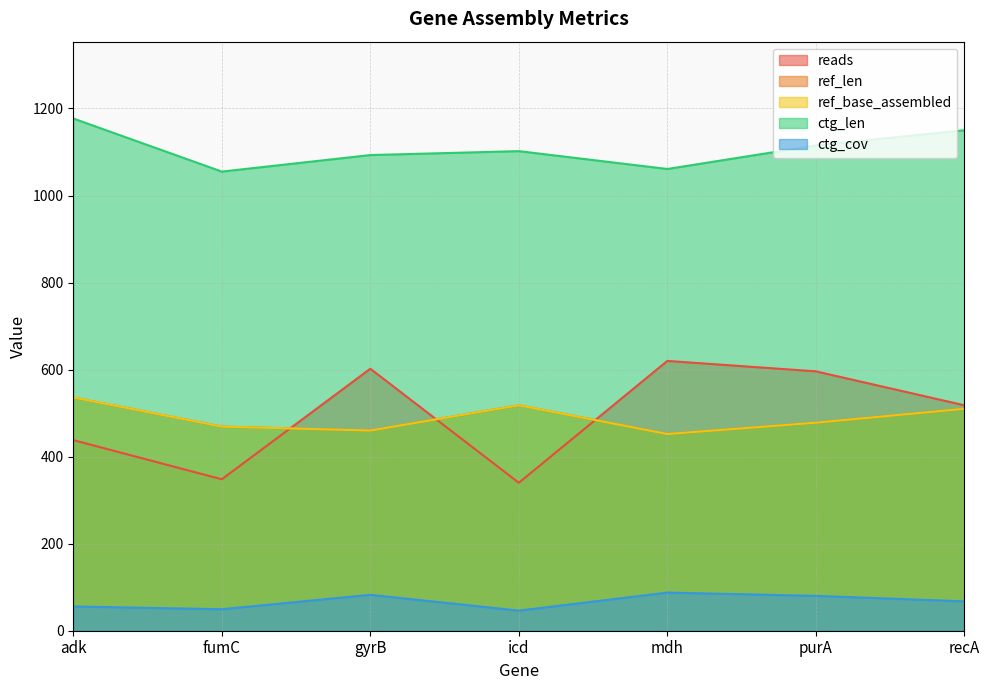

What position from the right is fumC?

6